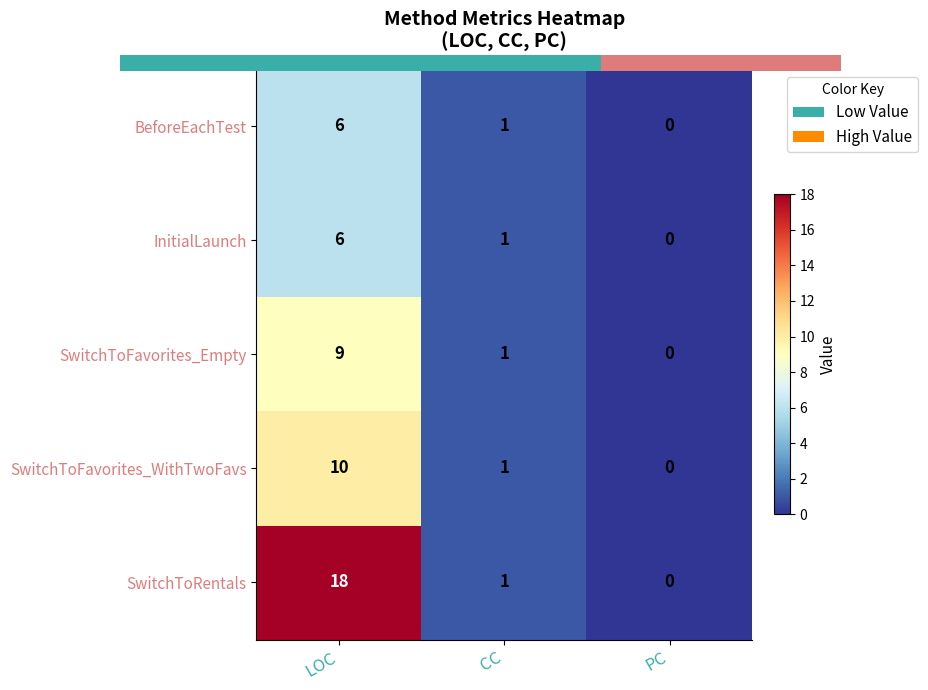

Which label corresponds to the largest value in the chart?

LOC